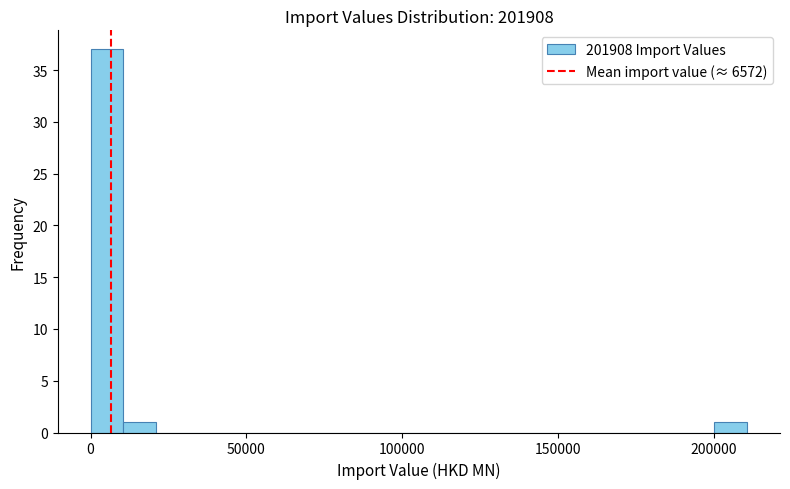

Read against the x-axis, roughly where is the centre of the tallest bar?

5000